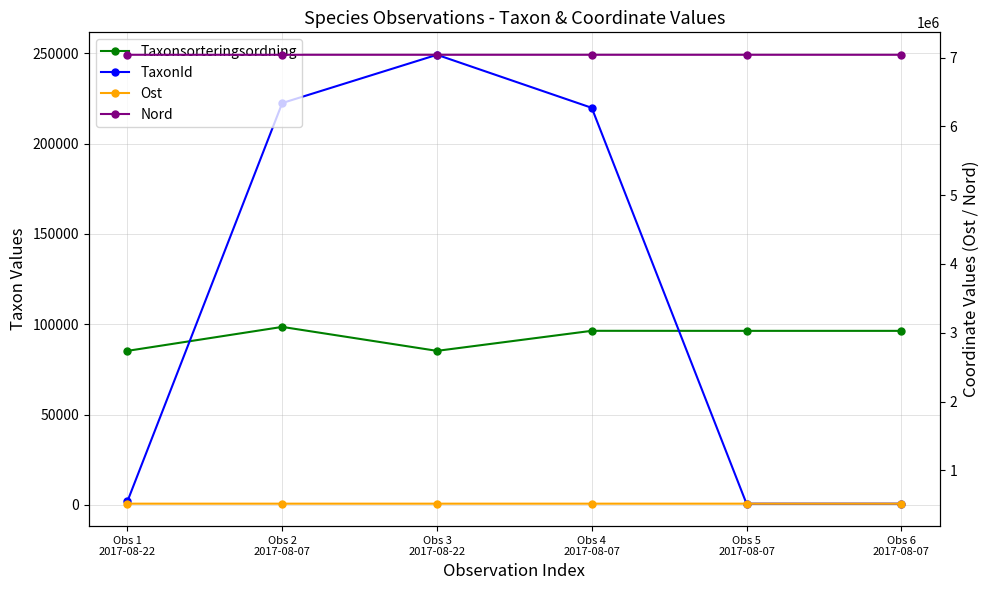

How many times do Taxonsorteringsordning and TaxonId cross each other?

2